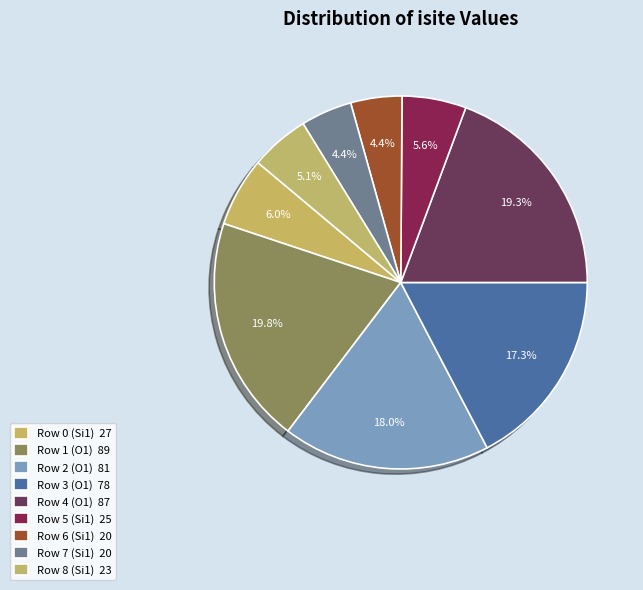

Combined, what portion of the pie is Row 4 (O1) and Row 5 (Si1)?

24.9%